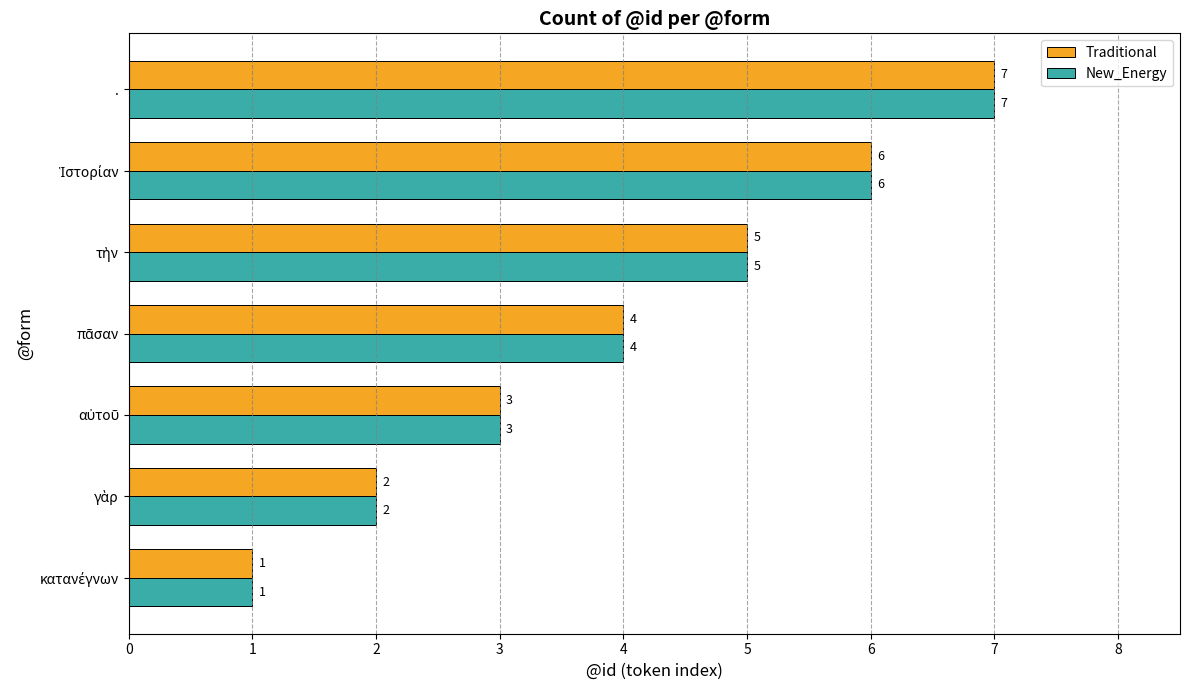

Which category has the highest value in the New_Energy series?

.